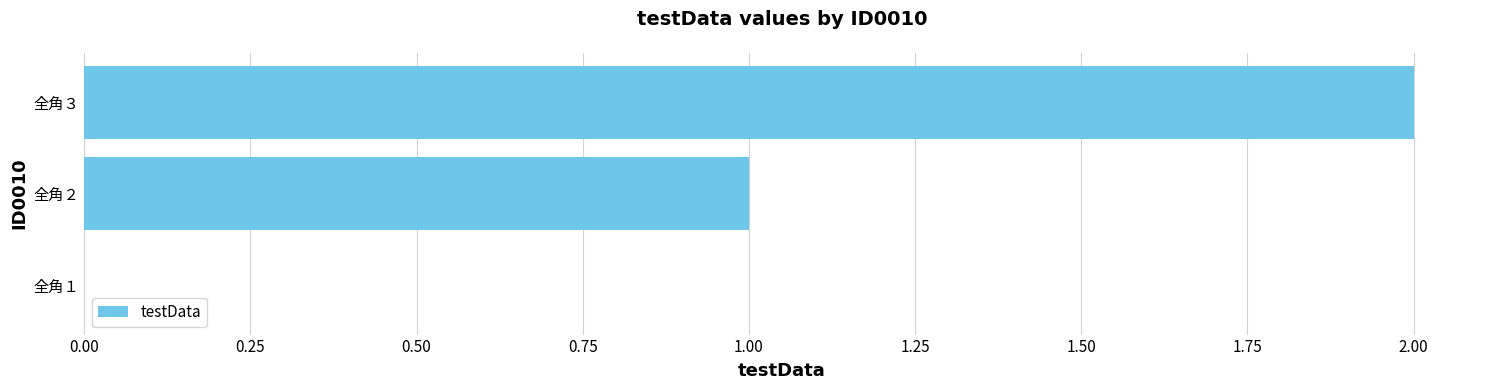

What is the sum of all values?

3